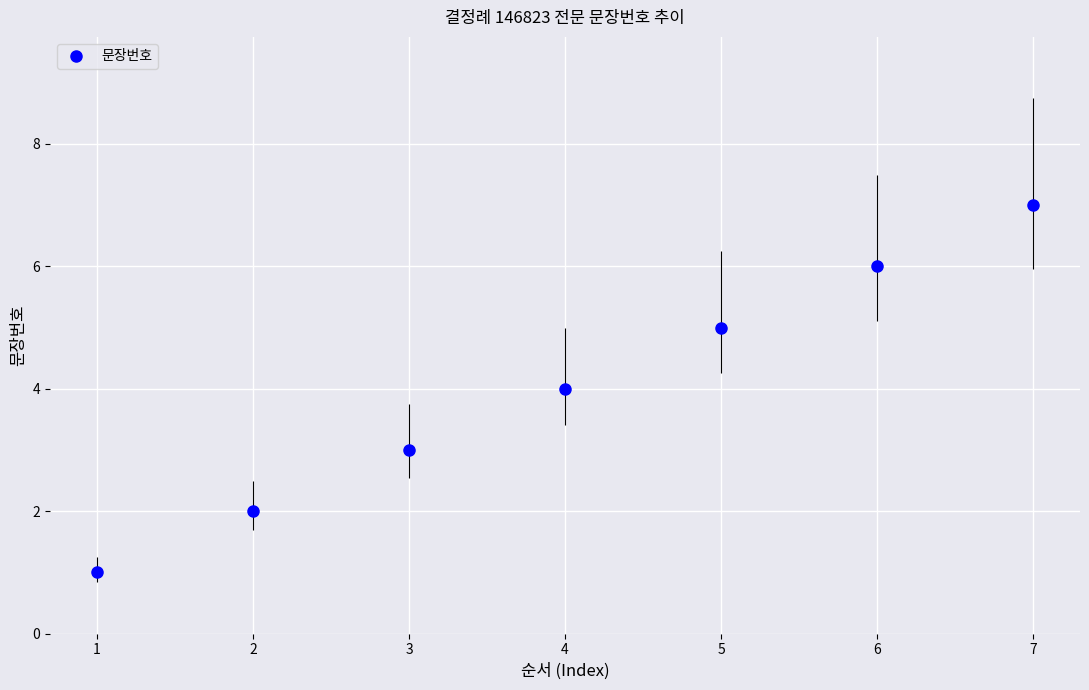

The value at 2 is 1. True or false?

False